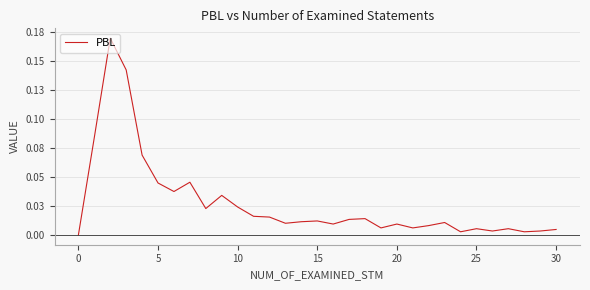

Does the chart display data point markers on the line(s)?

No